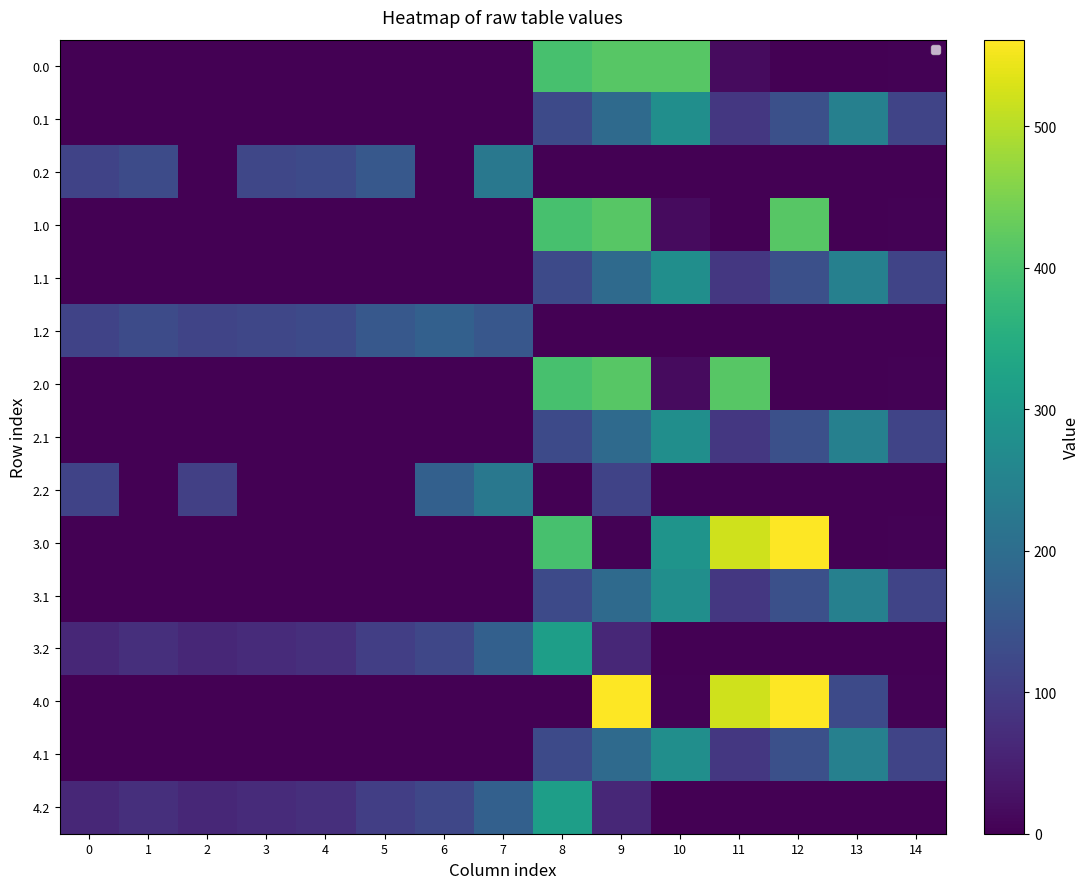

Which has a higher value, 14 or 12?

14